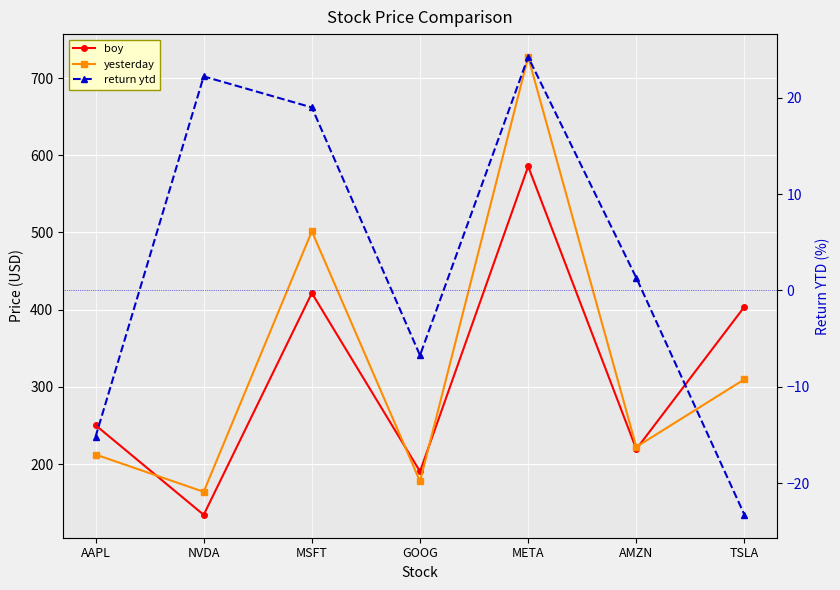

Reading left to right, transcribe all the data shown in this chart.

boy: AAPL=250.4	NVDA=134.3	MSFT=421.5	GOOG=190.4	META=585.5	AMZN=219.4	TSLA=403.8
yesterday: AAPL=212.4	NVDA=164.1	MSFT=501.5	GOOG=177.6	META=727.2	AMZN=222.3	TSLA=309.9
return ytd: AAPL=-15.2	NVDA=22.2	MSFT=19.0	GOOG=-6.7	META=24.2	AMZN=1.3	TSLA=-23.3